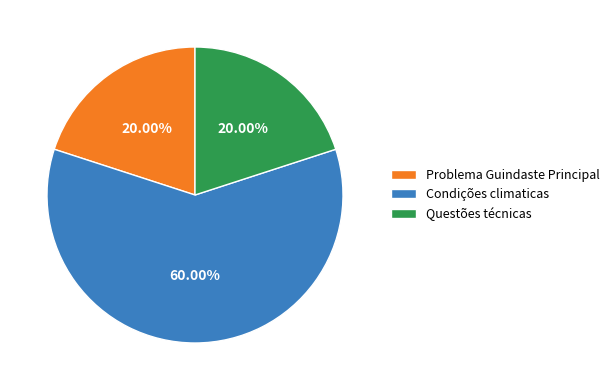

Is the sum of Problema Guindaste Principal and Condições climaticas greater than half?

Yes